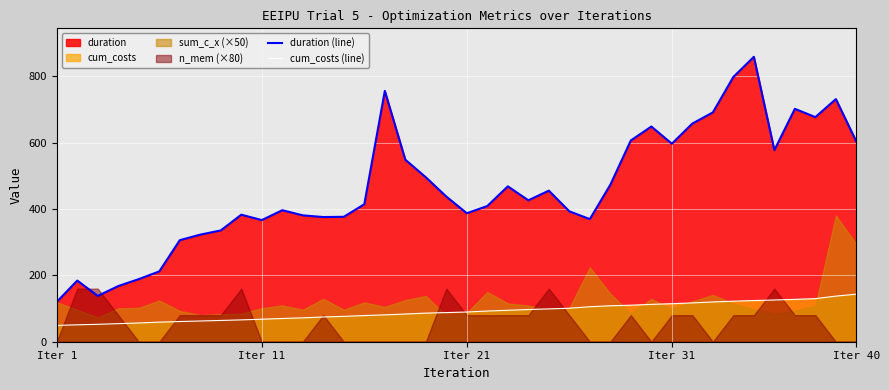

Which series has the largest total across all categories?

duration (line)